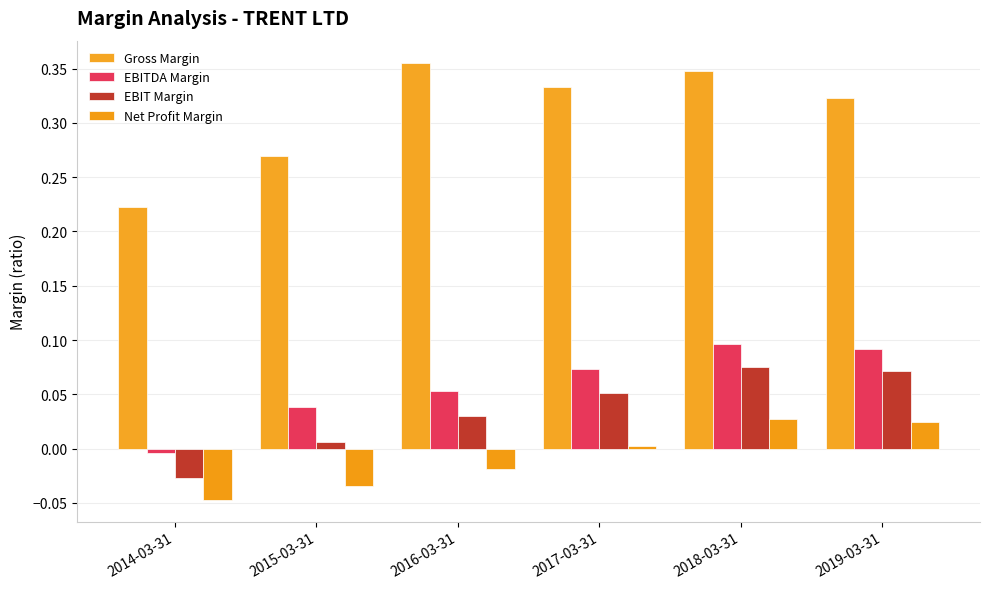

Rank the series by their maximum value, from highest to lowest.

Gross Margin, EBITDA Margin, EBIT Margin, Net Profit Margin